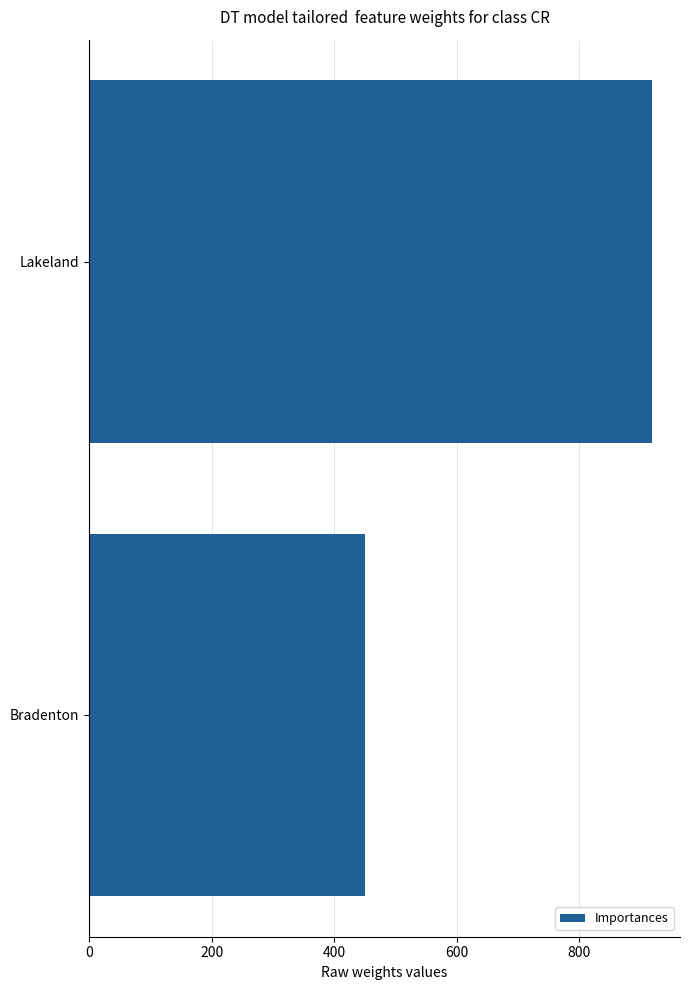

What is the label of the 2nd bar from the bottom?

Lakeland